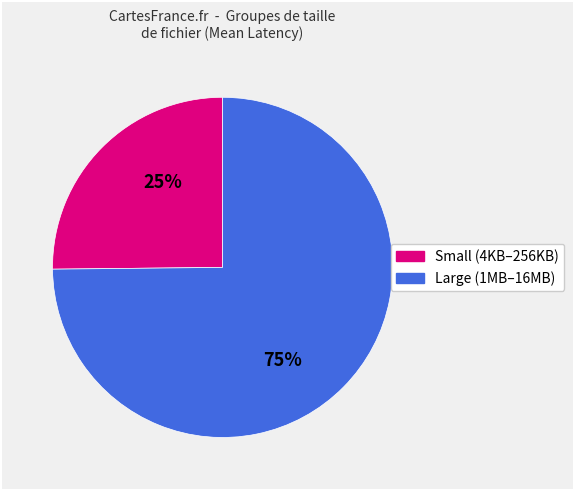

Does any single category account for the majority?

Yes